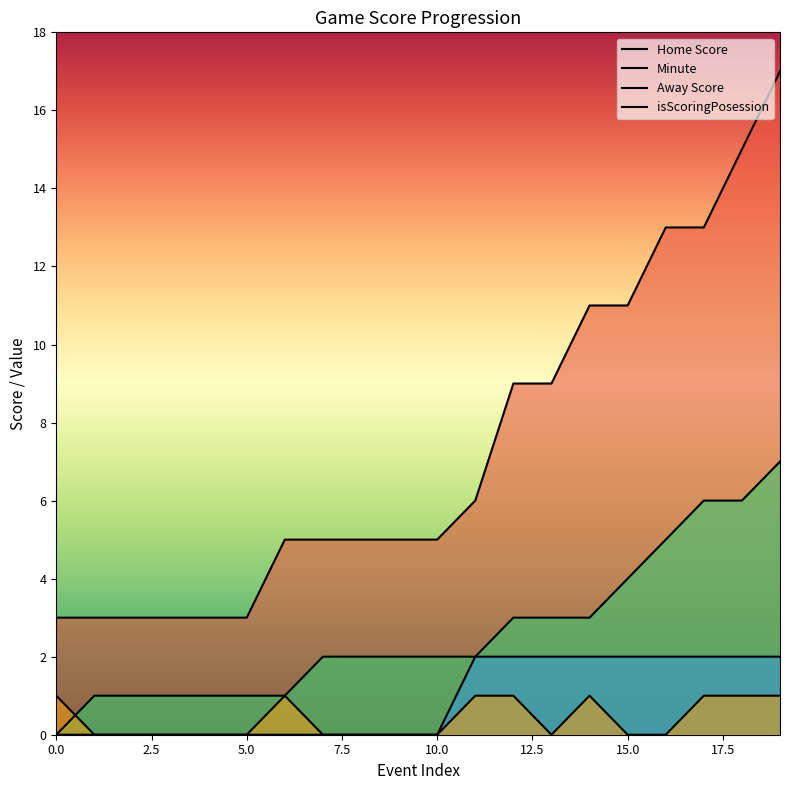

Reading left to right, transcribe all the data shown in this chart.

Home Score: 3	3	3	3	3	3	5	5	5	5	5	6	9	9	11	11	13	13	15	17
Minute: 0	1	1	1	1	1	1	2	2	2	2	2	3	3	3	4	5	6	6	7
Away Score: 0	0	0	0	0	0	0	0	0	0	0	2	2	2	2	2	2	2	2	2
isScoringPosession: 1	0	0	0	0	0	1	0	0	0	0	1	1	0	1	0	0	1	1	1